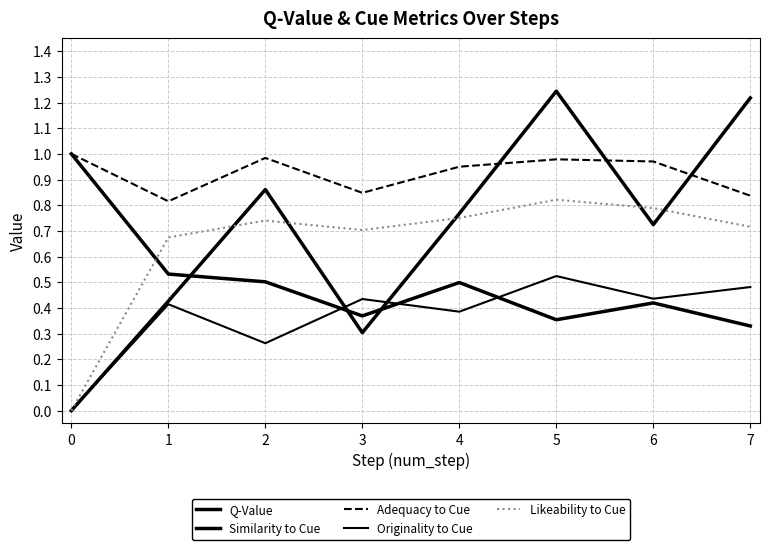

Rank the series at 6 from highest to lowest value.

Adequacy to Cue, Likeability to Cue, Q-Value, Originality to Cue, Similarity to Cue